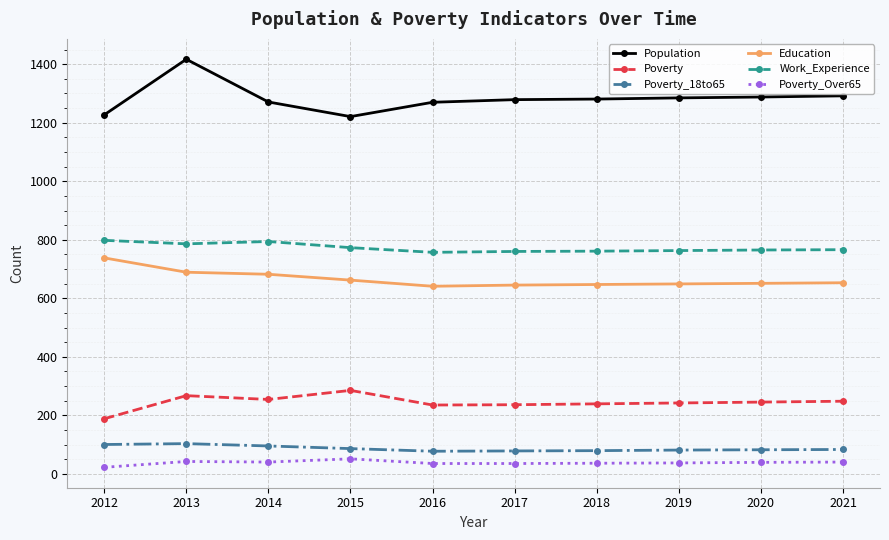

True or false: Poverty_Over65 and Poverty_18to65 cross at least once.

False